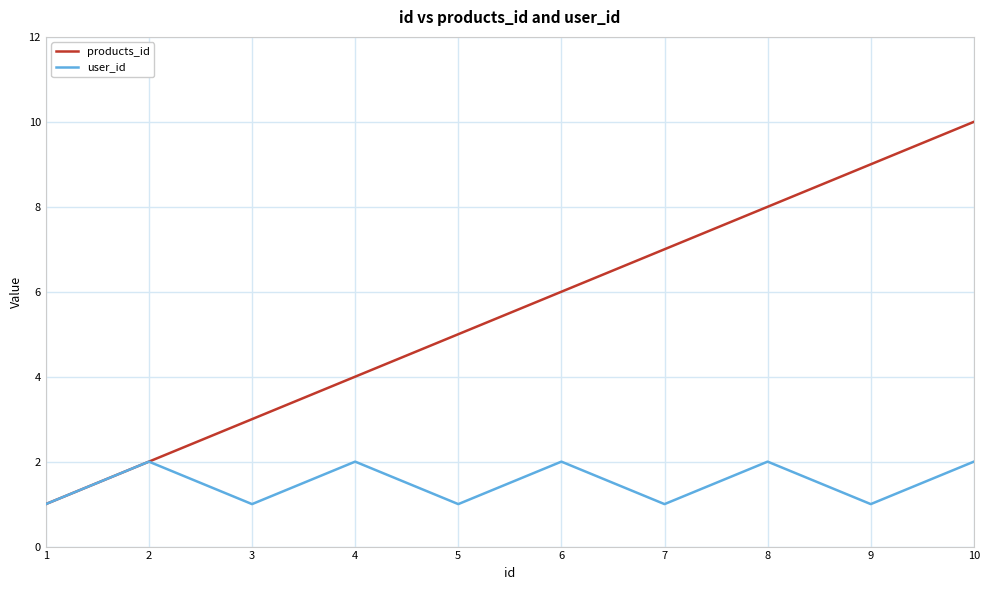

Which series has the largest range (max minus min)?

products_id